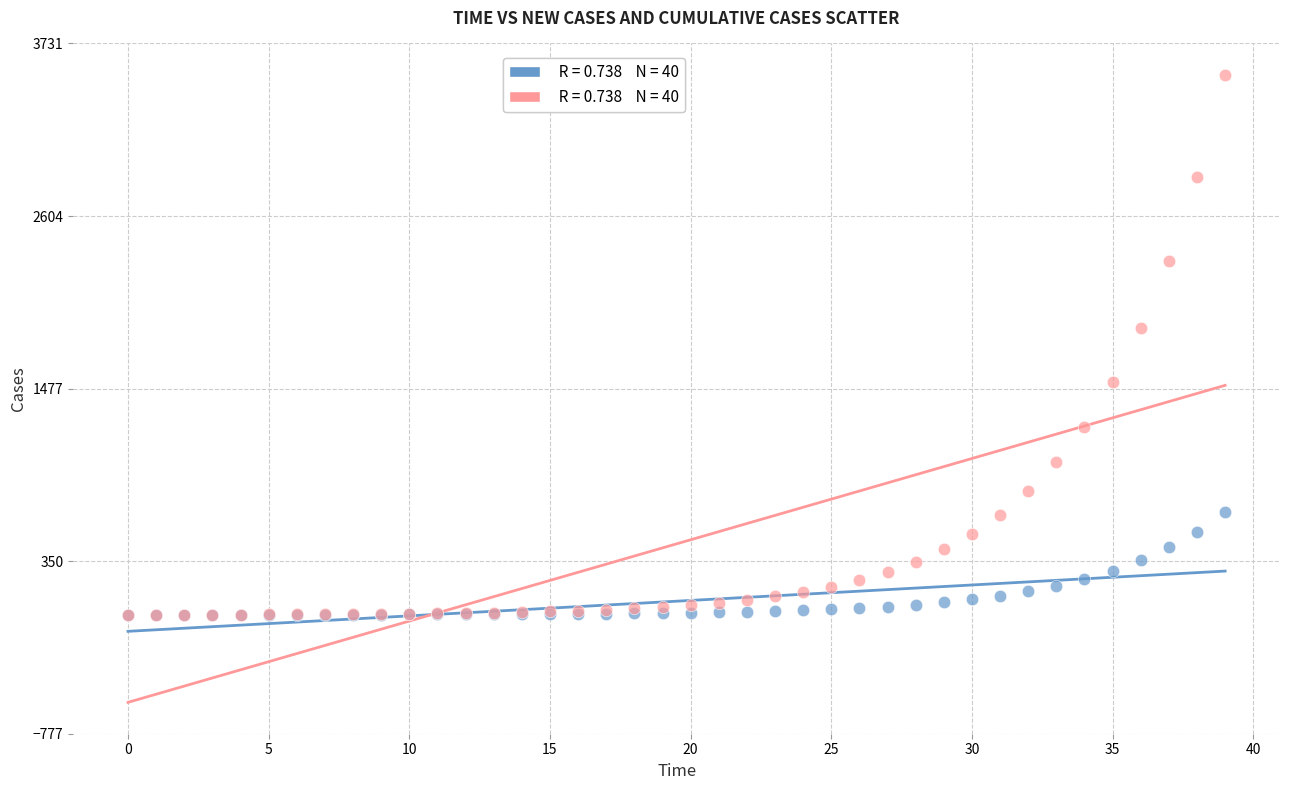

Across all series, what Y value is closest to 1762?

1873.2